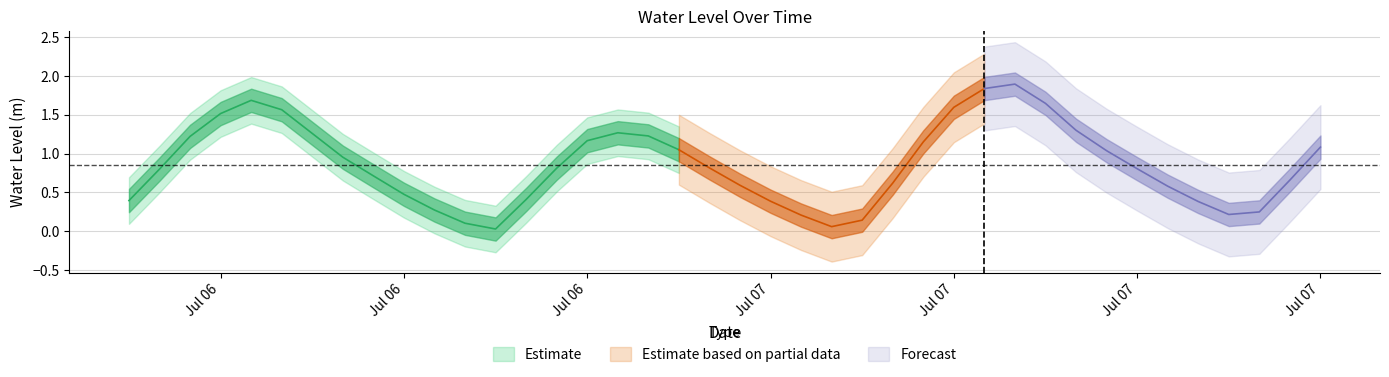

What is the difference between the maximum and minimum values?

1.9